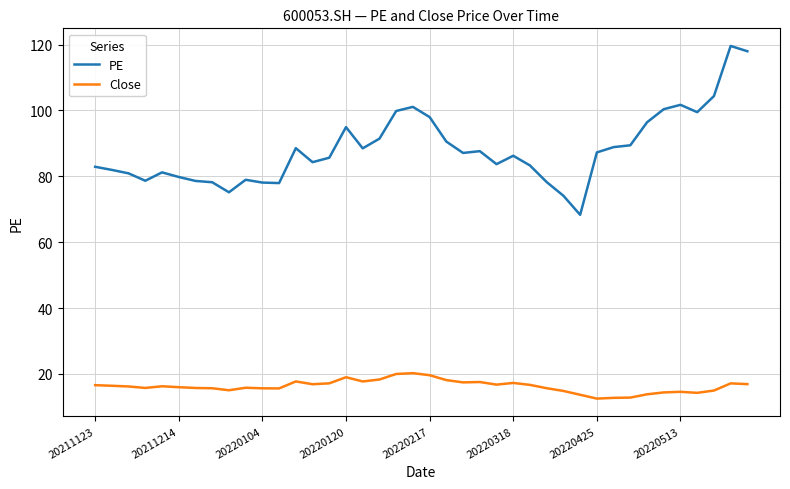

Which series has the largest range (max minus min)?

PE